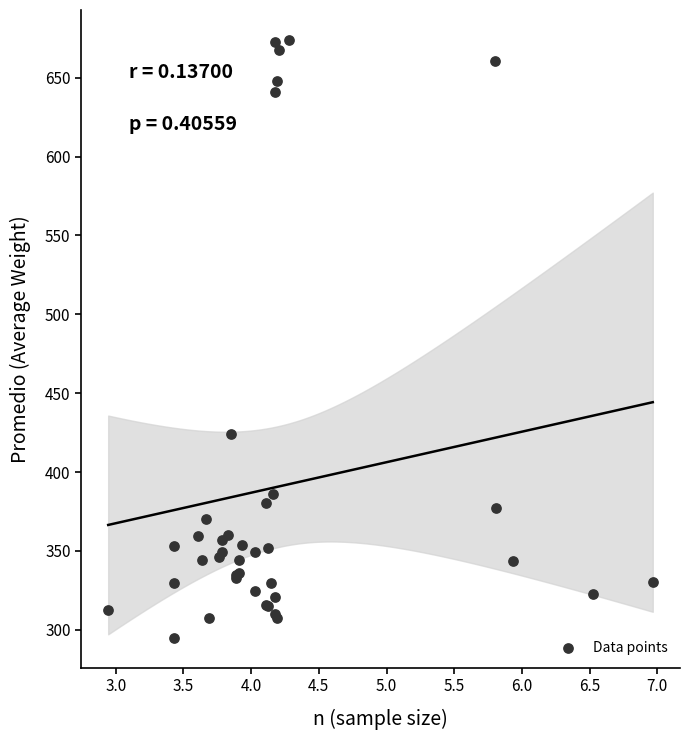

What Y value in the scatter plot is closest to 484?

424.4